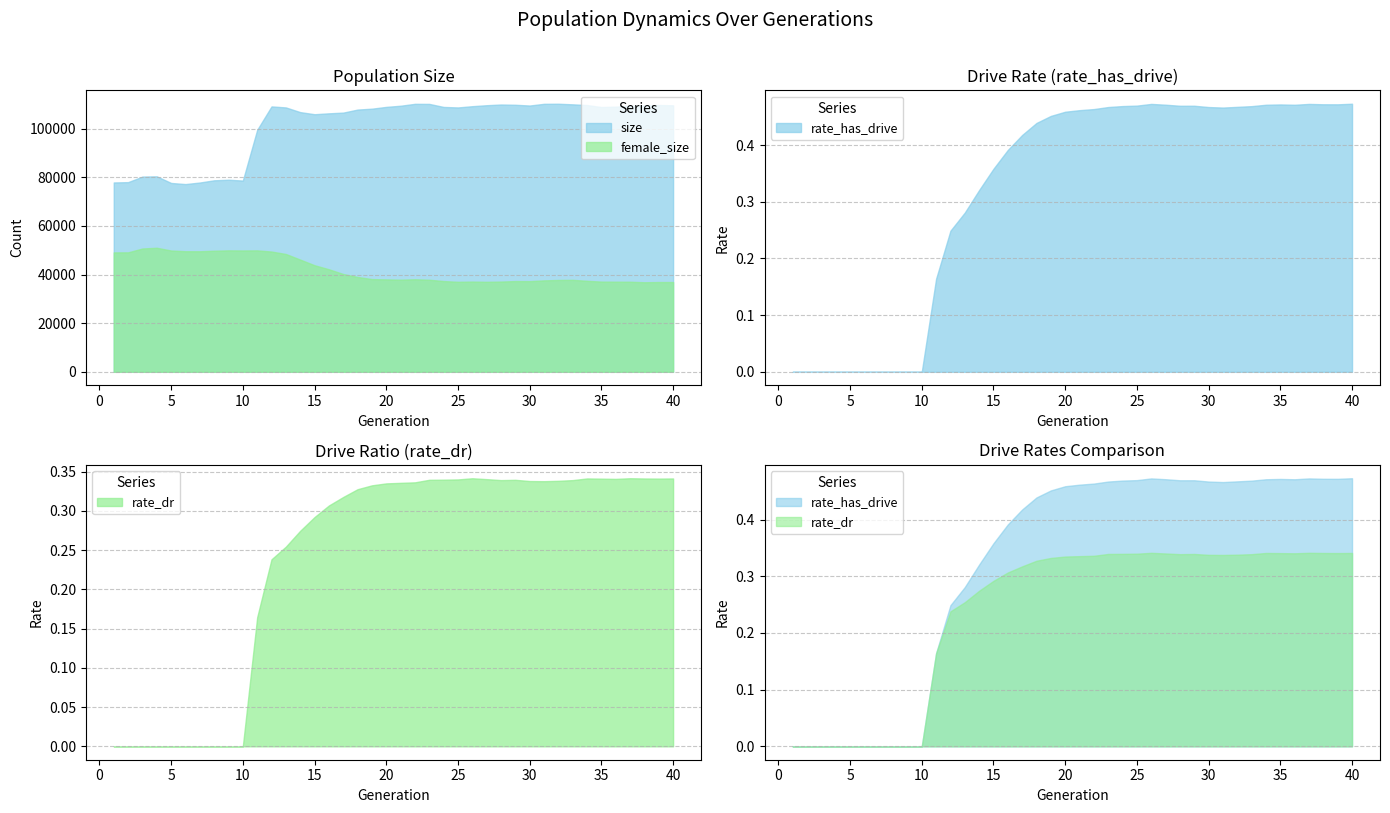

At how many categories does at least one series exceed 65478?

40